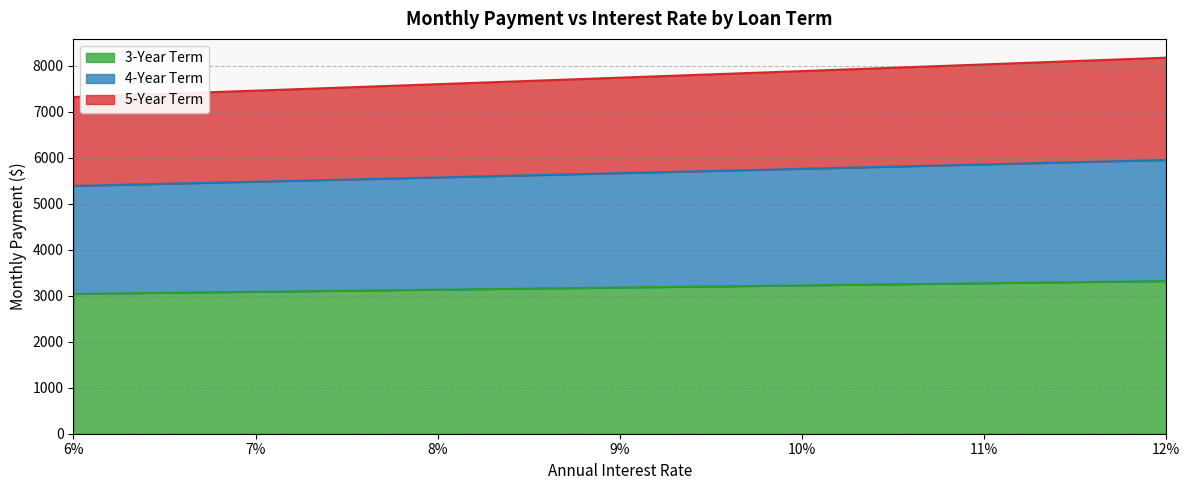

What value does the 3-Year Term series have at 12%?

3321.4